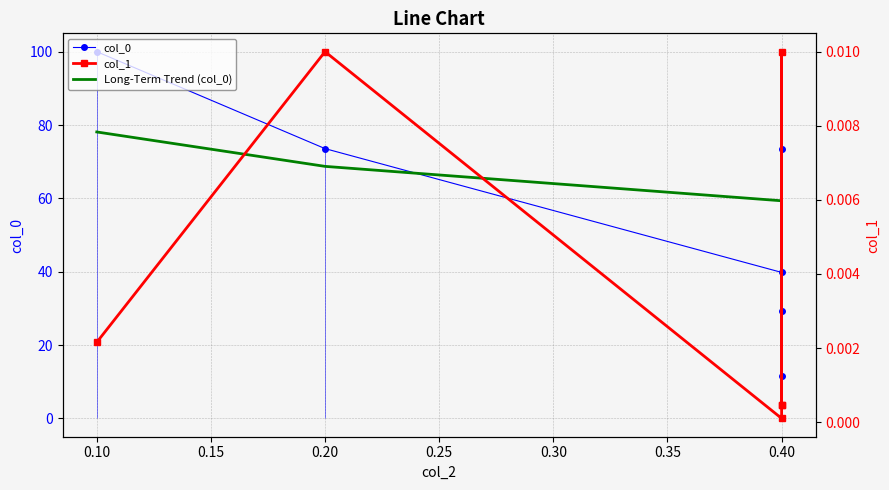

Which series has the largest total across all categories?

col_0